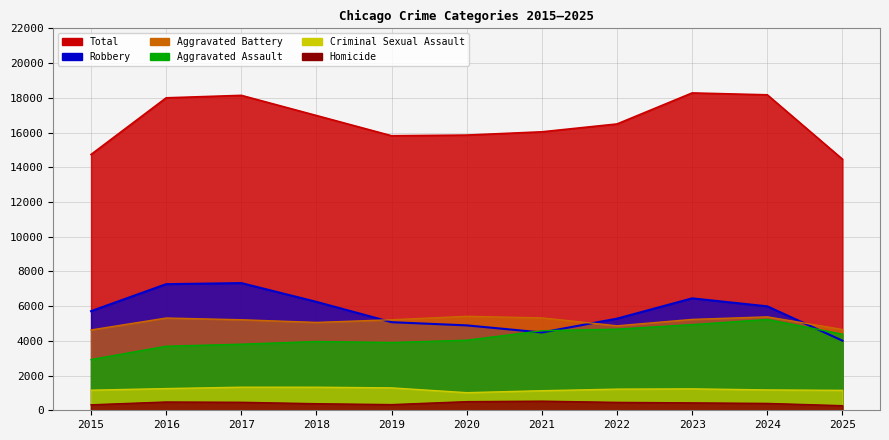

Rank the series by their maximum value, from highest to lowest.

Total, Robbery, Aggravated Battery, Aggravated Assault, Criminal Sexual Assault, Homicide